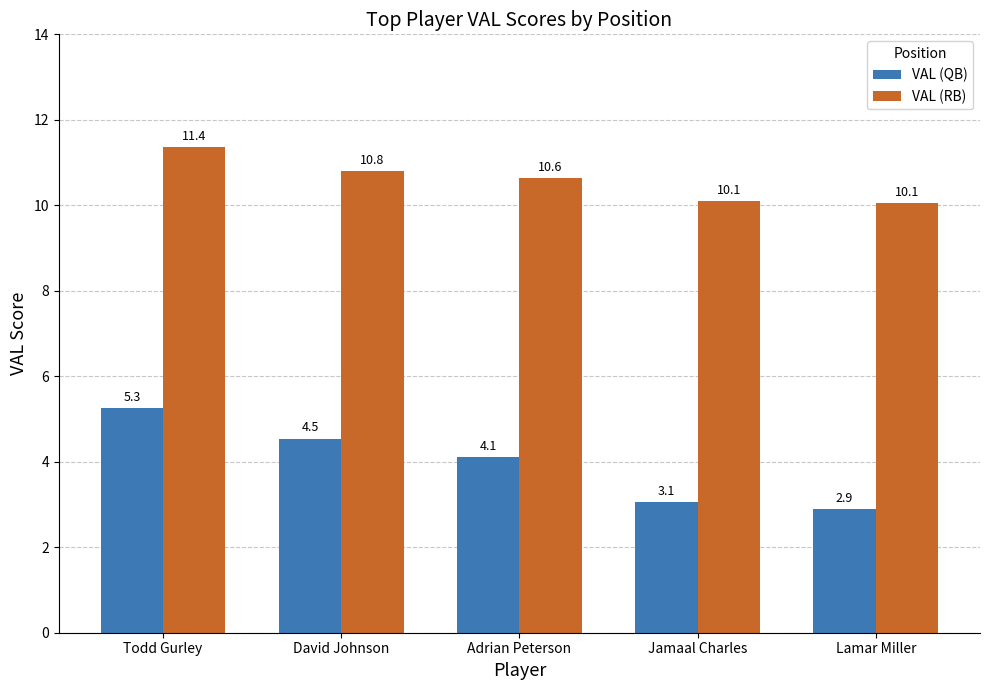

Between Todd Gurley and David Johnson, which series saw the biggest shift?

VAL (QB)